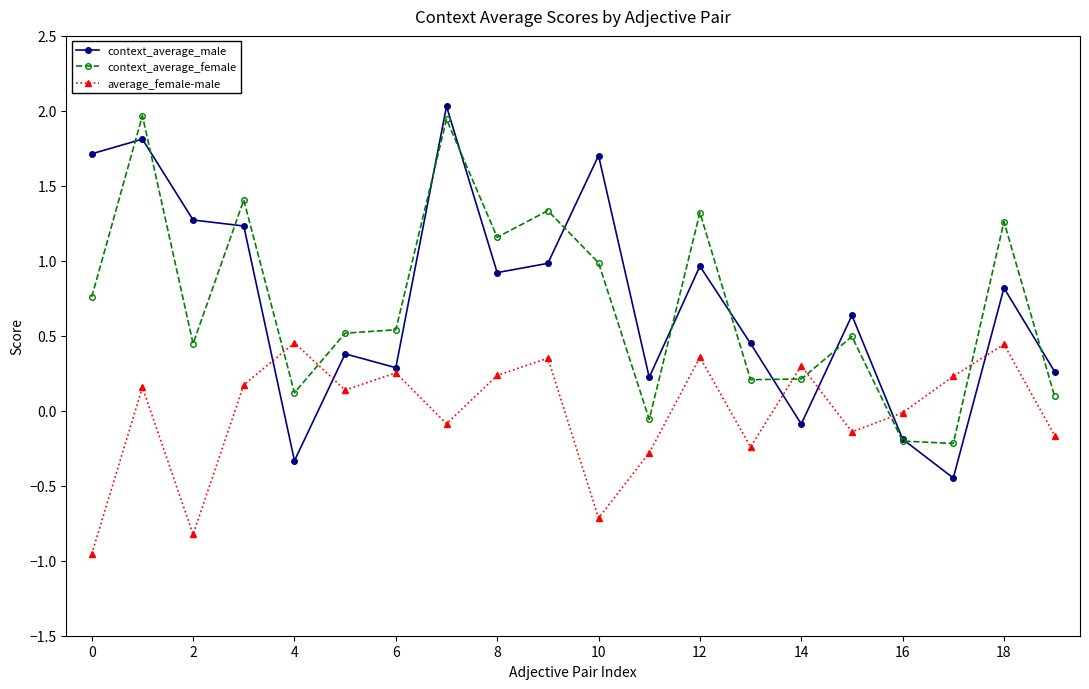

True or false: average_female-male has more than 2 interior local peaks.

True